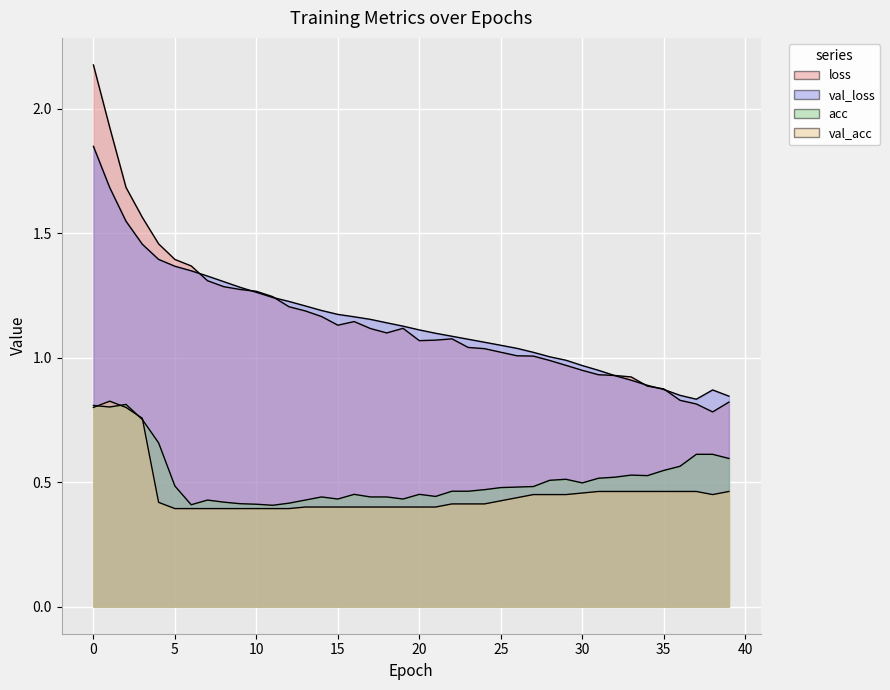

True or false: val_loss and acc intersect in this chart.

False